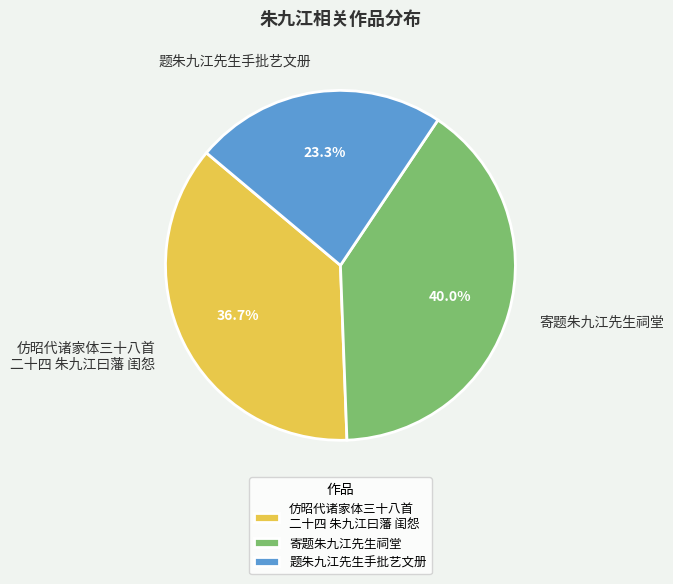

True or false: 寄题朱九江先生祠堂 accounts for 48% of the total.

False